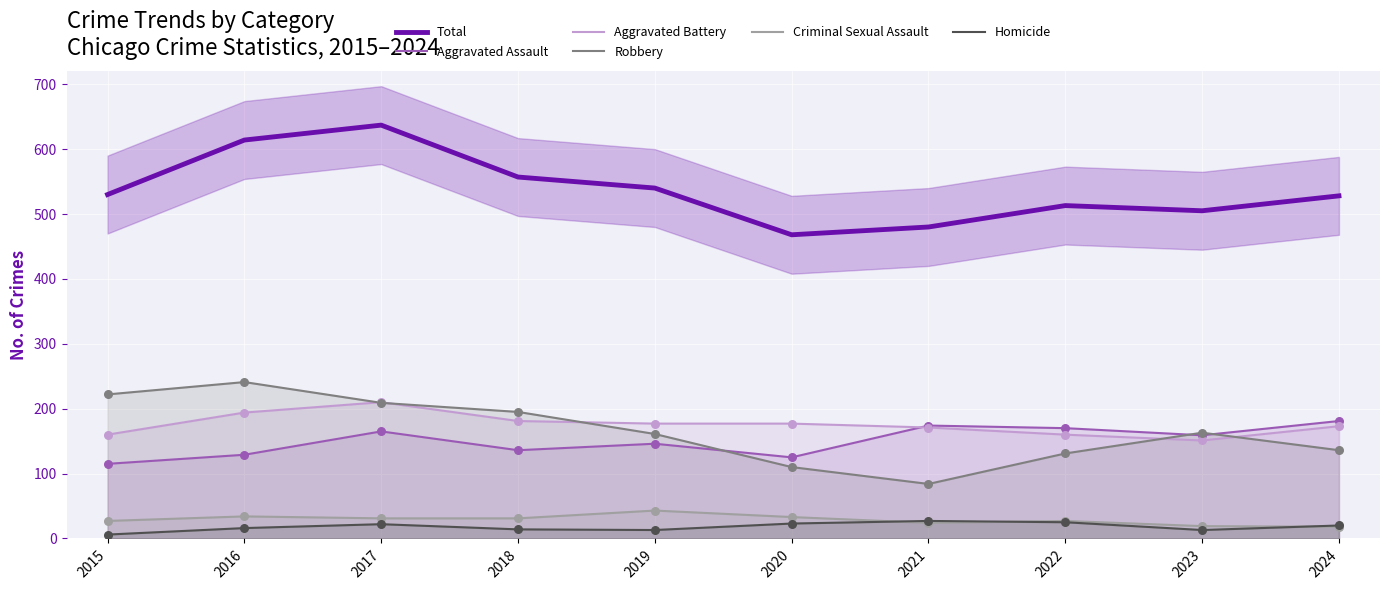

What are all the series names shown in the legend?

Total, Aggravated Assault, Aggravated Battery, Robbery, Criminal Sexual Assault, Homicide